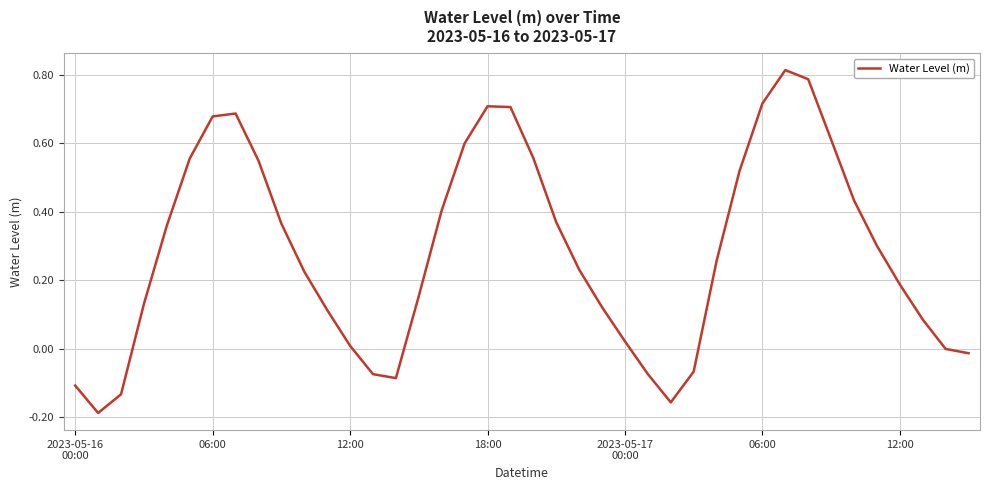

What is the difference between the maximum and minimum values?

1.0